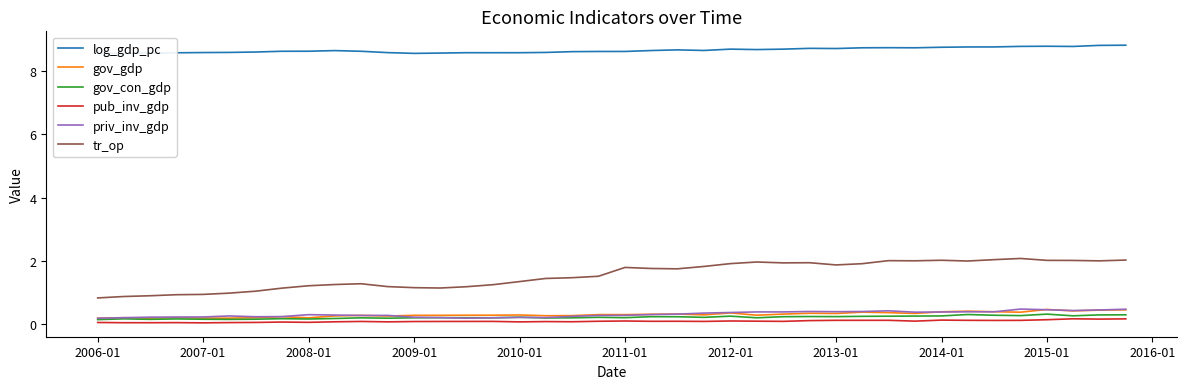

Which category has the lowest value across all series?

2007-01